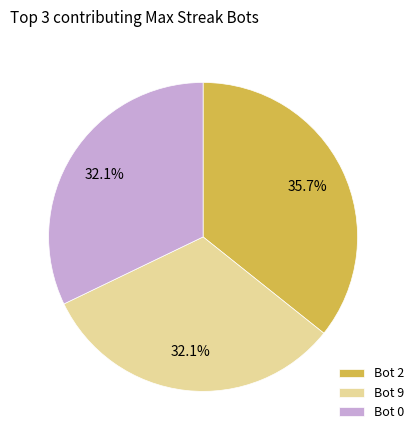

Is Bot 9 the majority of the pie?

No